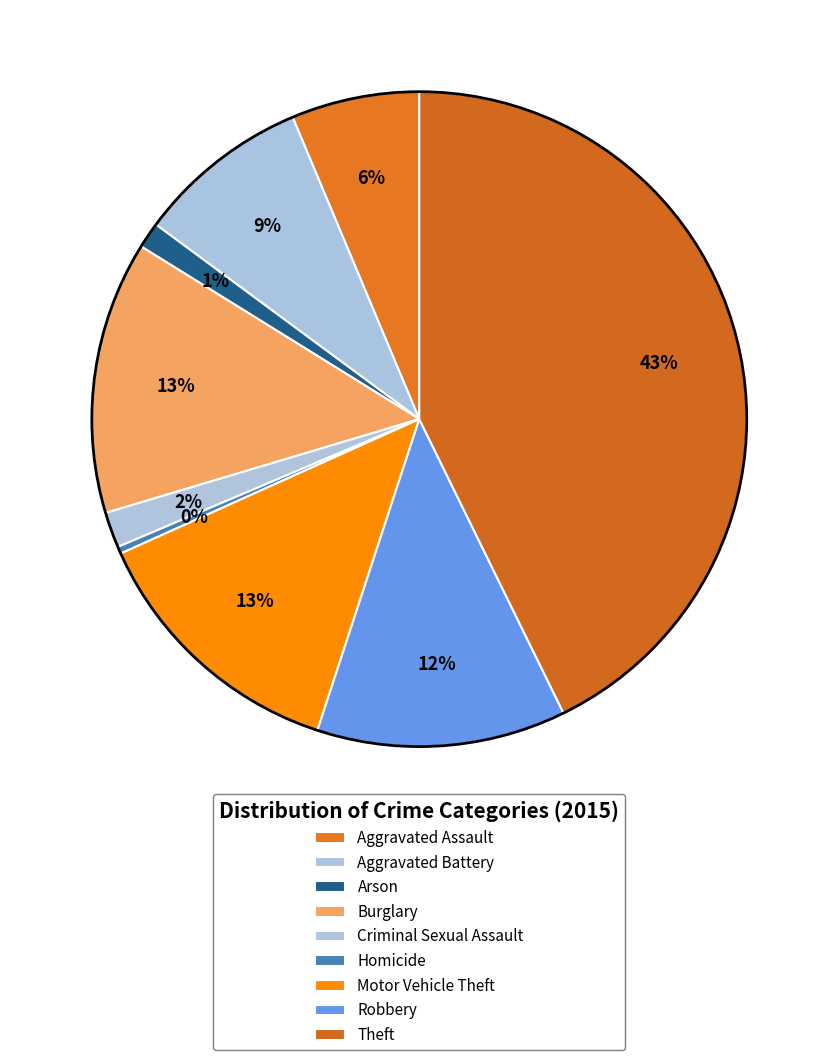

Which slice is the smallest?

Homicide